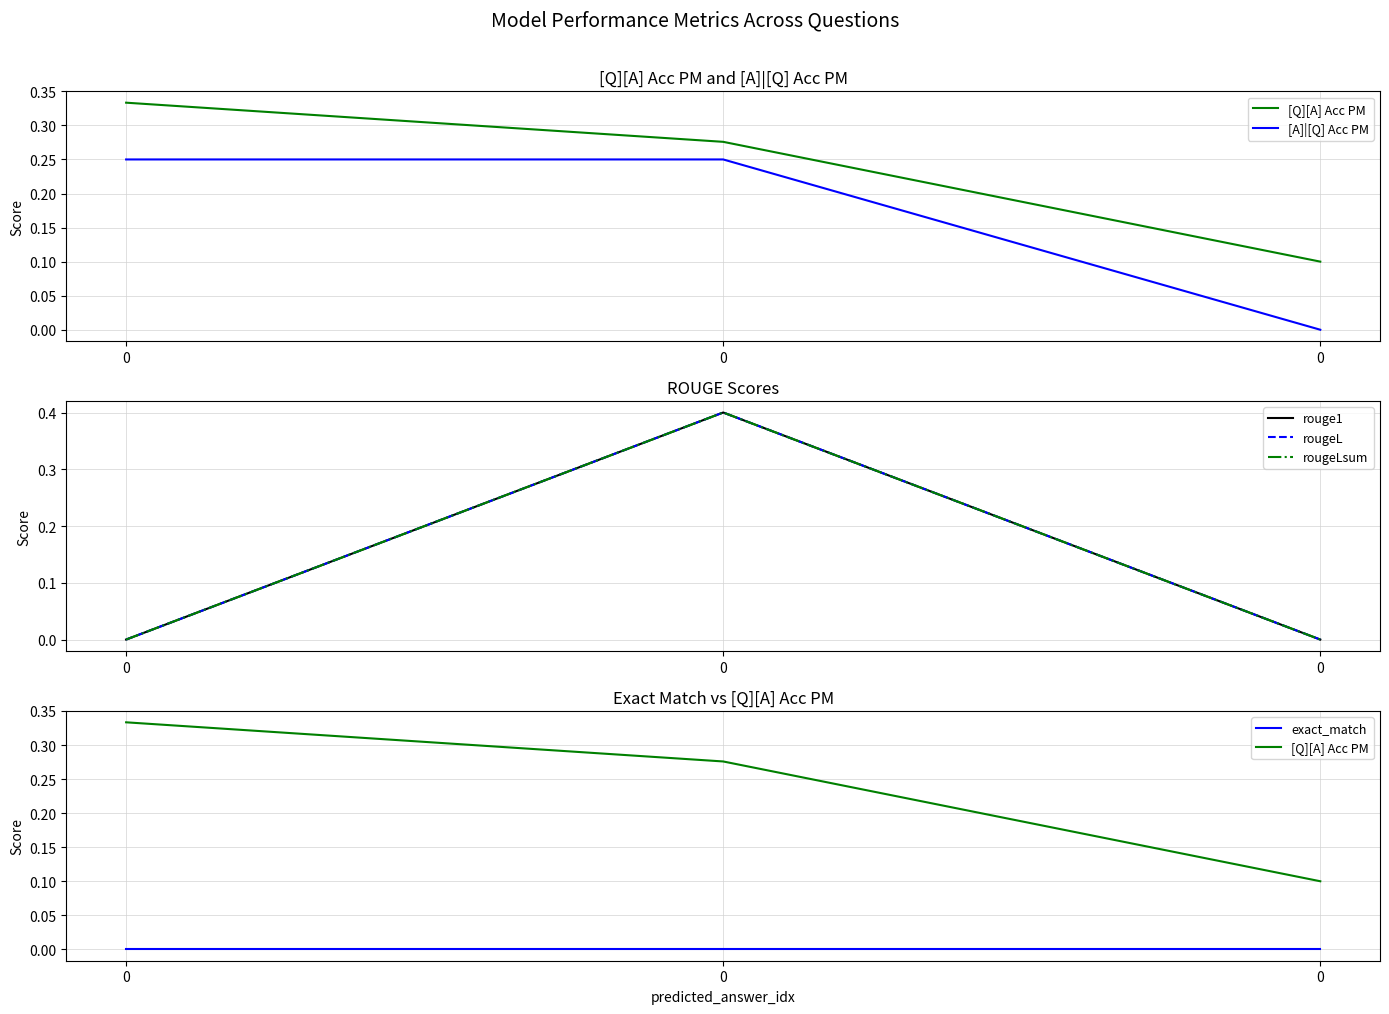

What are all the series names shown in the legend?

[Q][A] Acc PM, [A]|[Q] Acc PM, rouge1, rougeL, rougeLsum, exact_match